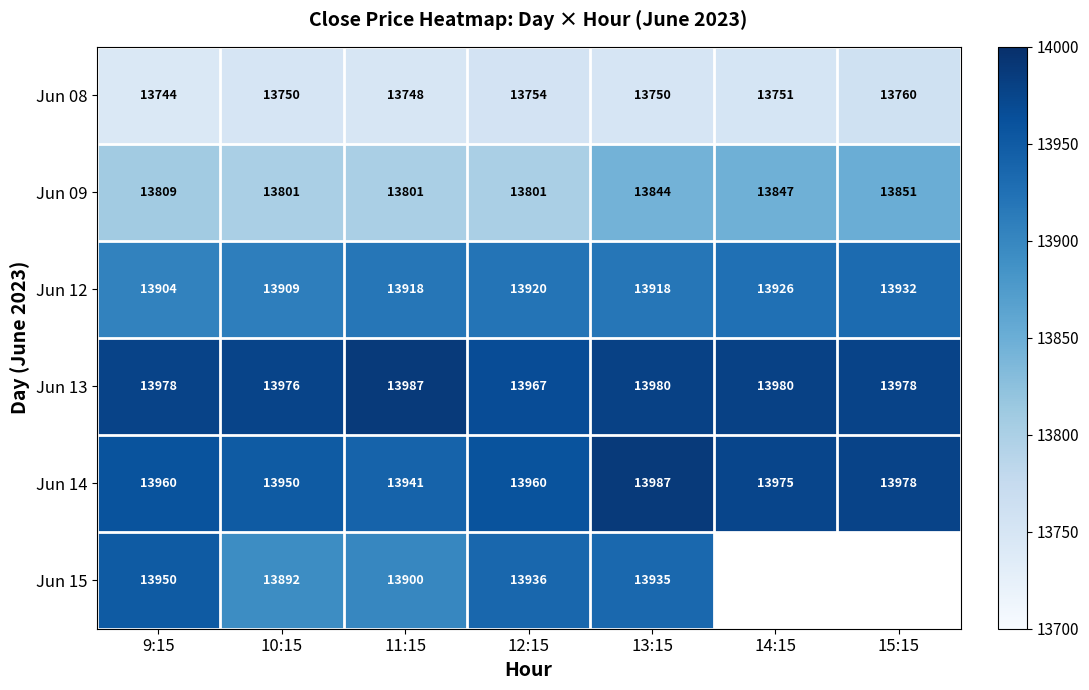

Count the number of data series in this chart.

6